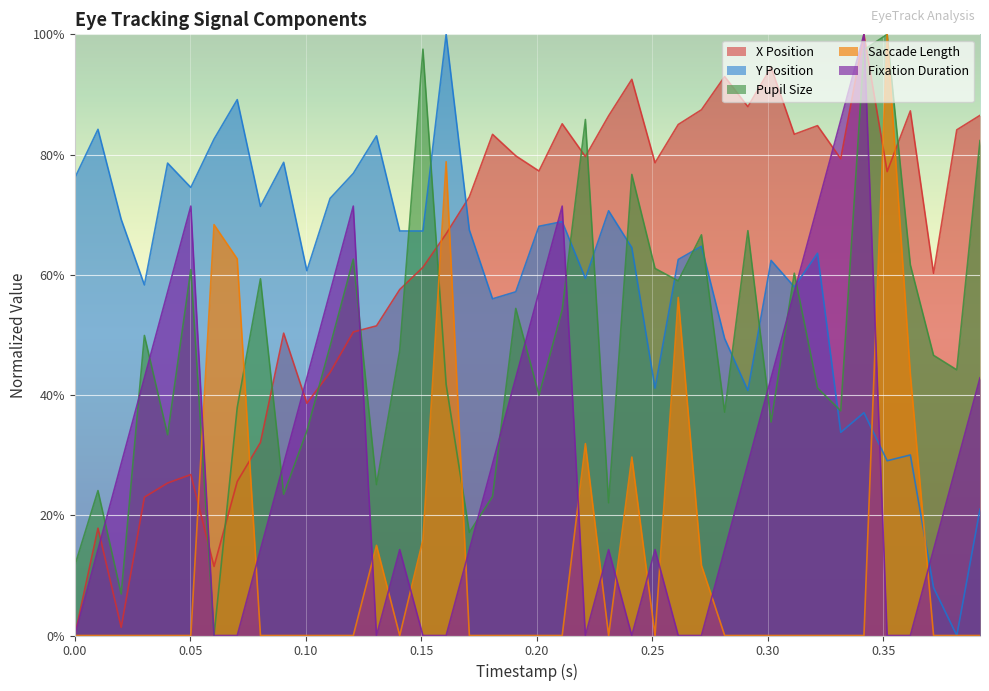

Reading left to right, list all the values displayed in this chart.

x: 0.0	0.2	0.0	0.2	0.3	0.3	0.1	0.3	0.3	0.5	0.4	0.4	0.5	0.5	0.6	0.6	0.7	0.7	0.8	0.8	0.8	0.9	0.8	0.9	0.9	0.8	0.8	0.9	0.9	0.9	0.9	0.8	0.8	0.8	1.0	0.8	0.9	0.6	0.8	0.9
y: 0.8	0.8	0.7	0.6	0.8	0.7	0.8	0.9	0.7	0.8	0.6	0.7	0.8	0.8	0.7	0.7	1.0	0.7	0.6	0.6	0.7	0.7	0.6	0.7	0.6	0.4	0.6	0.6	0.5	0.4	0.6	0.6	0.6	0.3	0.4	0.3	0.3	0.1	0.0	0.2
pupil_size: 0.1	0.2	0.1	0.5	0.3	0.6	0.0	0.4	0.6	0.2	0.3	0.5	0.6	0.3	0.5	1.0	0.4	0.2	0.2	0.5	0.4	0.5	0.9	0.2	0.8	0.6	0.6	0.7	0.4	0.7	0.4	0.6	0.4	0.4	1.0	1.0	0.6	0.5	0.4	0.8
saccade_length: 0.0	0.0	0.0	0.0	0.0	0.0	0.7	0.6	0.0	0.0	0.0	0.0	0.0	0.1	0.0	0.2	0.8	0.0	0.0	0.0	0.0	0.0	0.3	0.0	0.3	0.0	0.6	0.1	0.0	0.0	0.0	0.0	0.0	0.0	0.0	1.0	0.4	0.0	0.0	0.0
fixation_duration: 0.0	0.1	0.3	0.4	0.6	0.7	0.0	0.0	0.1	0.3	0.4	0.6	0.7	0.0	0.1	0.0	0.0	0.1	0.3	0.4	0.6	0.7	0.0	0.1	0.0	0.1	0.0	0.0	0.1	0.3	0.4	0.6	0.7	0.9	1.0	0.0	0.0	0.1	0.3	0.4